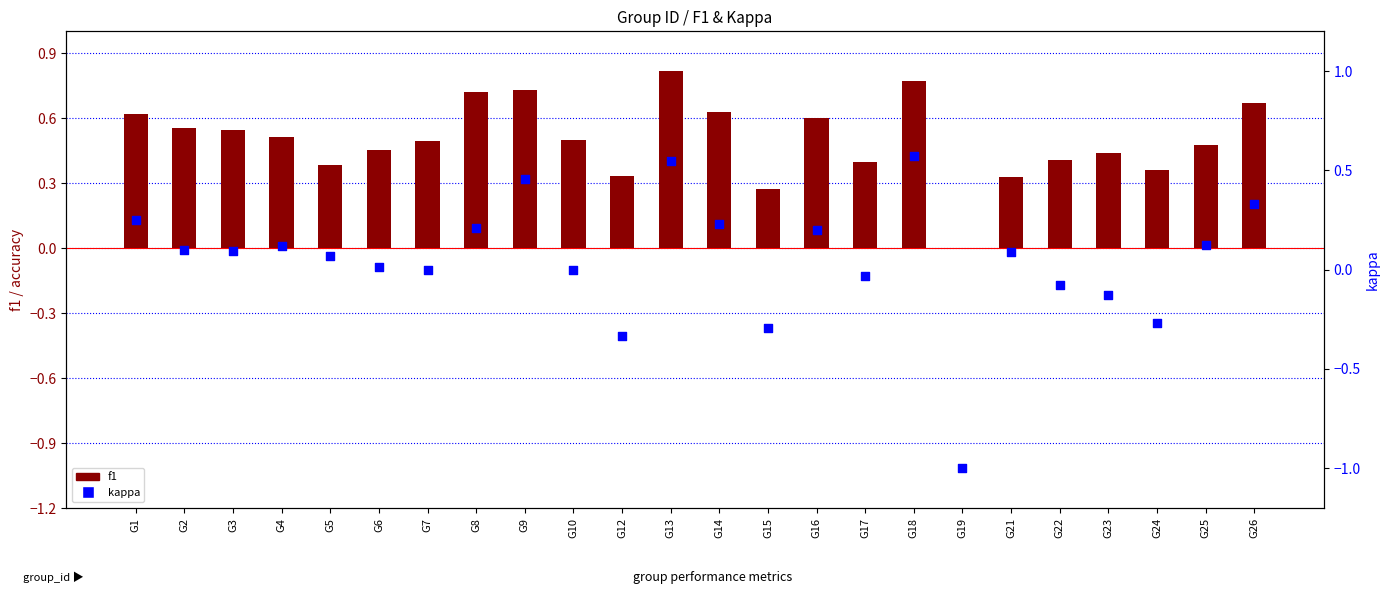

Which series reaches the maximum Y coordinate?

f1